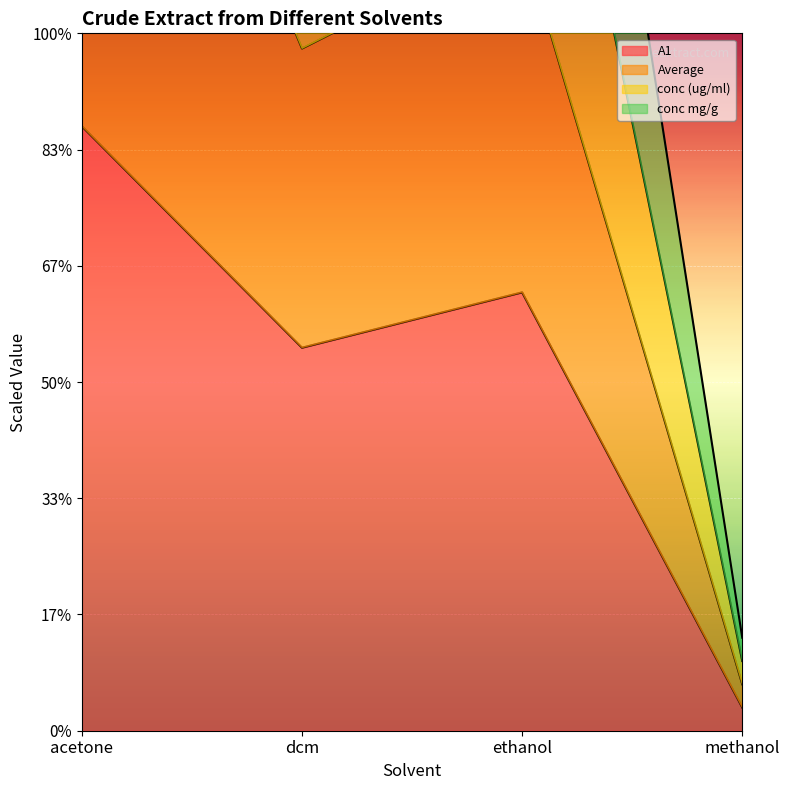

True or false: conc (ug/ml) and A1 cross at least once.

False